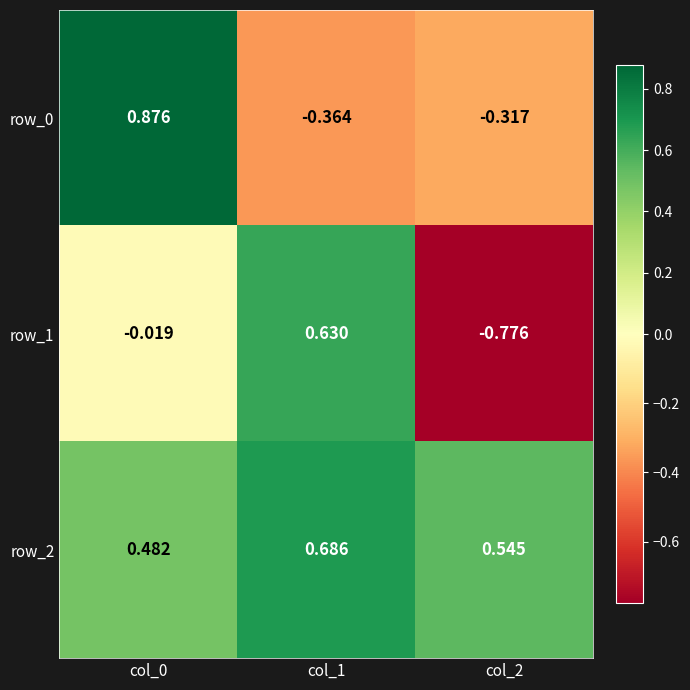

Which label corresponds to the smallest value in the chart?

col_2